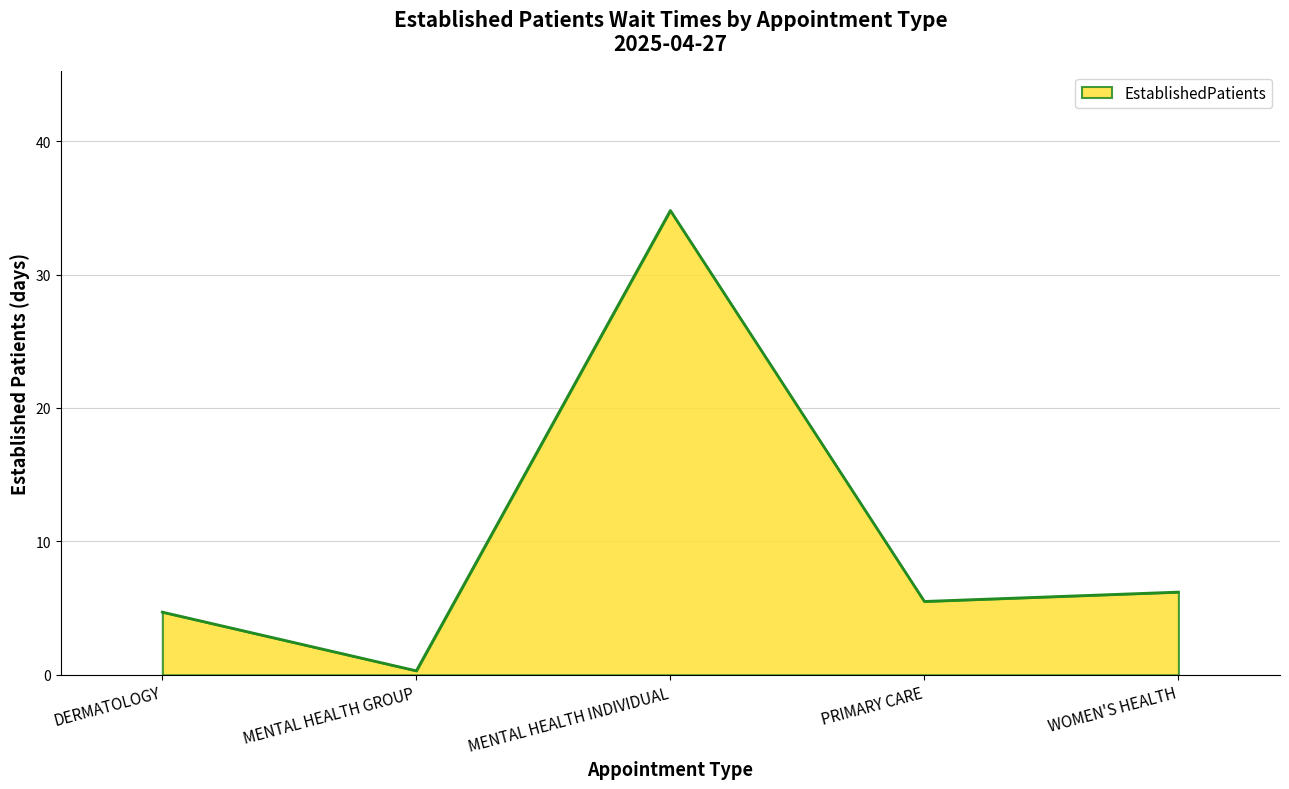

List the labels in order of value, smallest first.

MENTAL HEALTH GROUP, DERMATOLOGY, PRIMARY CARE, WOMEN'S HEALTH, MENTAL HEALTH INDIVIDUAL